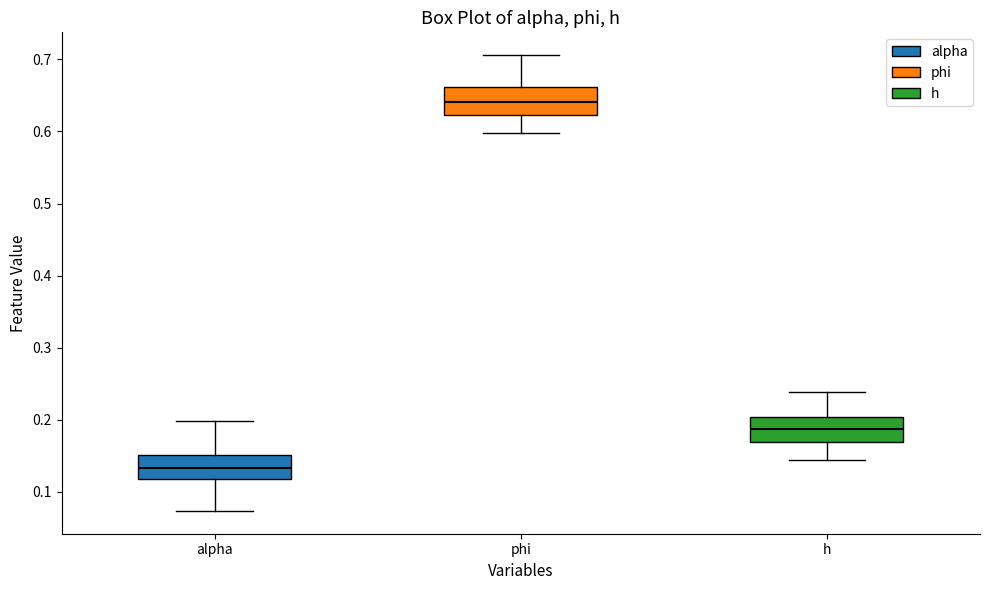

Which box's median line is the lowest?

alpha